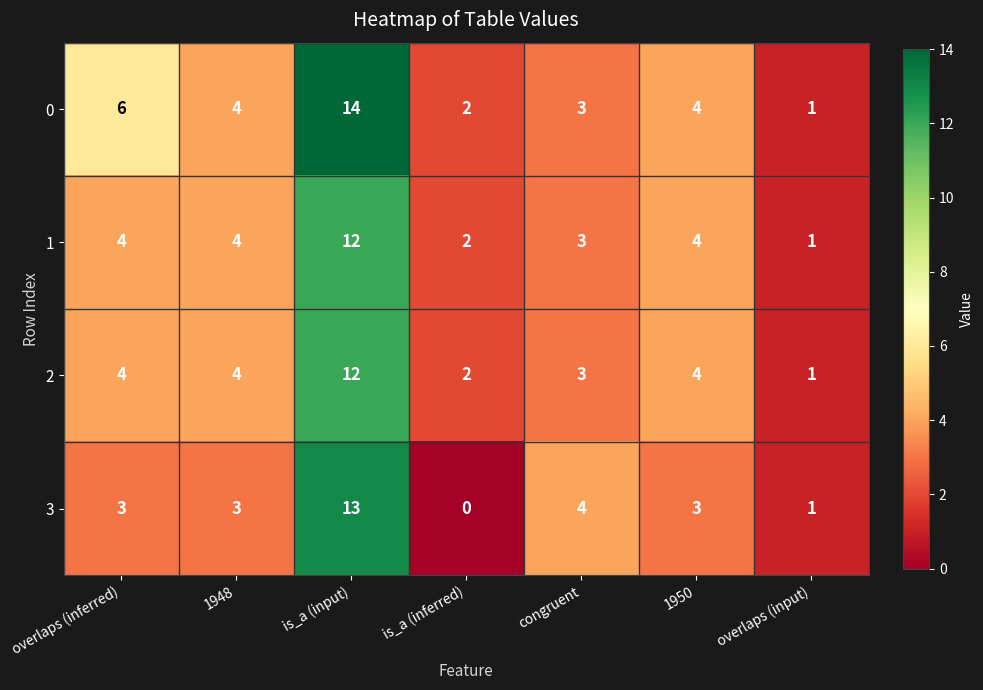

Reading left to right, what are all the values shown in this chart?

0: 6	4	14	2	3	4	1
1: 4	4	12	2	3	4	1
2: 4	4	12	2	3	4	1
3: 3	3	13	0	4	3	1